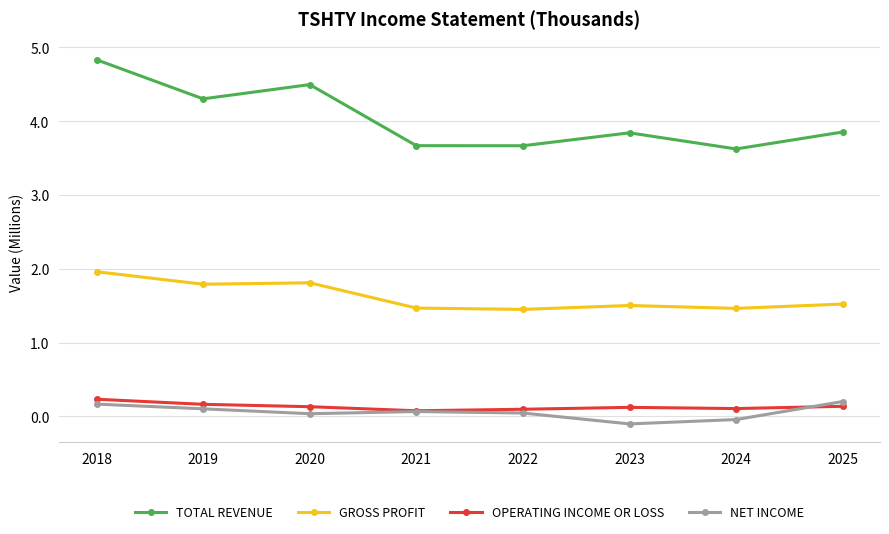

What is the total value across all series at 2025?

5.7